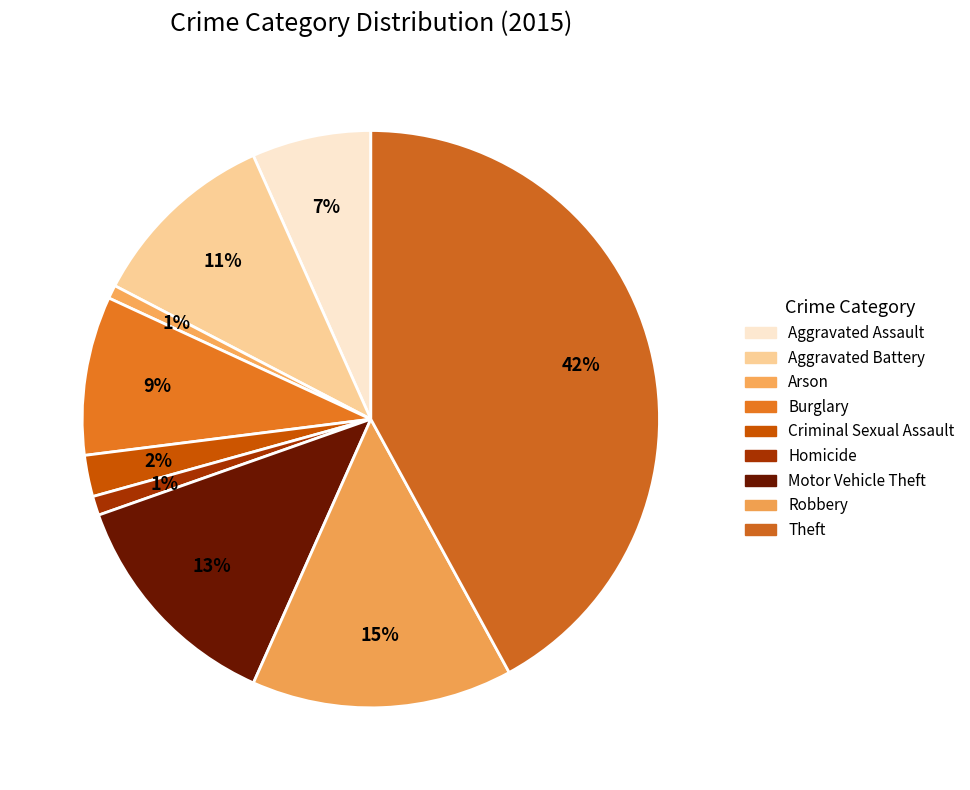

Rank the categories by value from lowest to highest.

Arson, Homicide, Criminal Sexual Assault, Aggravated Assault, Burglary, Aggravated Battery, Motor Vehicle Theft, Robbery, Theft